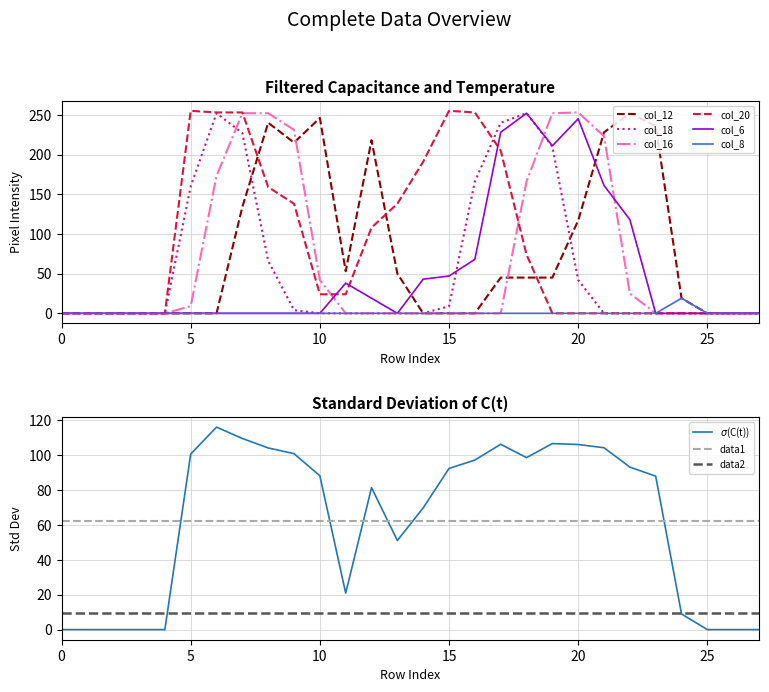

The value of col_6 at 15 is 30. True or false?

False